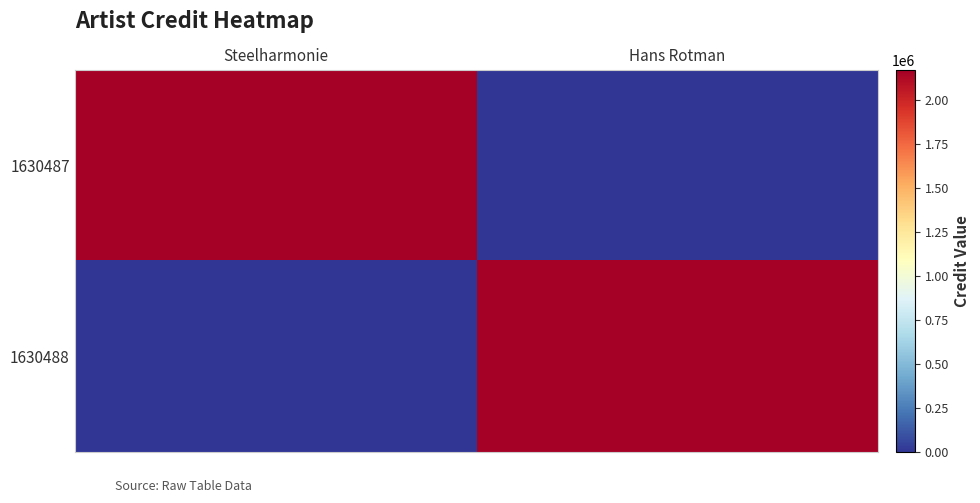

What is the spread (max minus min) of values at Steelharmonie?

2172012